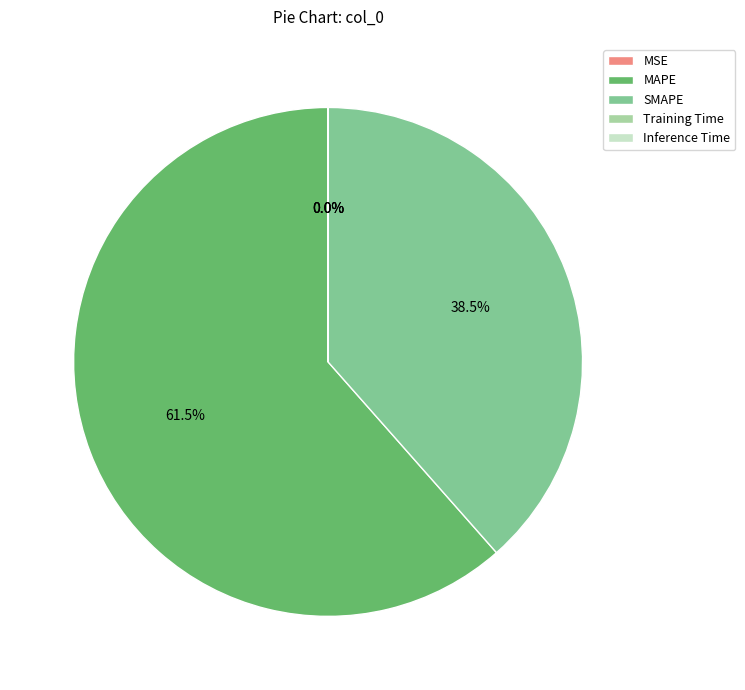

Which category has the biggest portion of the pie?

MAPE